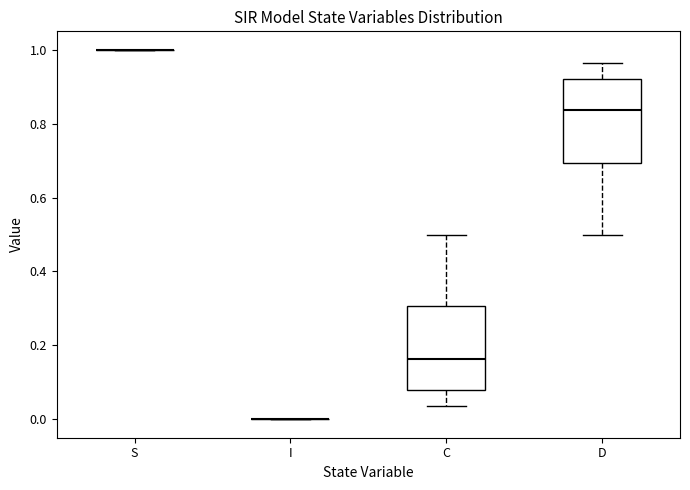

Where does the lower whisker of the box for D end on the y-axis? The values are not printed on the chart, so give them approximately, as read against the axis.

0.50